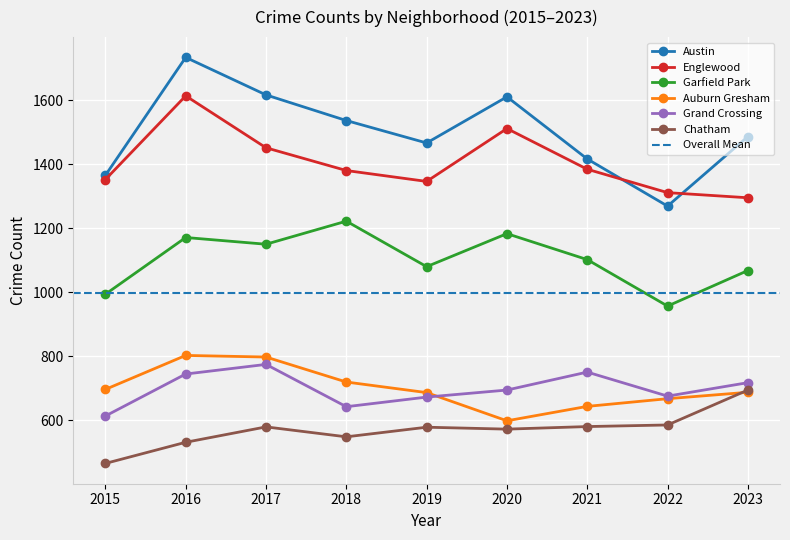

Is it true that Grand Crossing equals 395 at 2022?

False